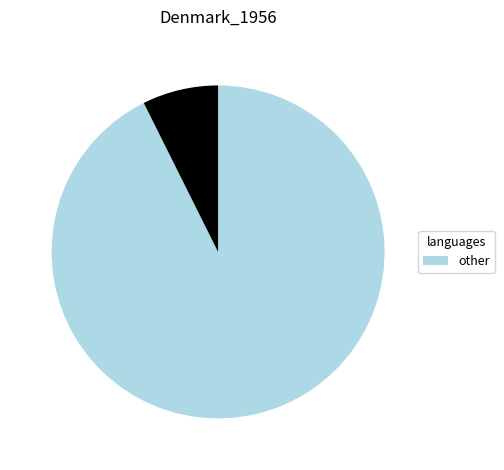

Count the number of slices in the pie.

2